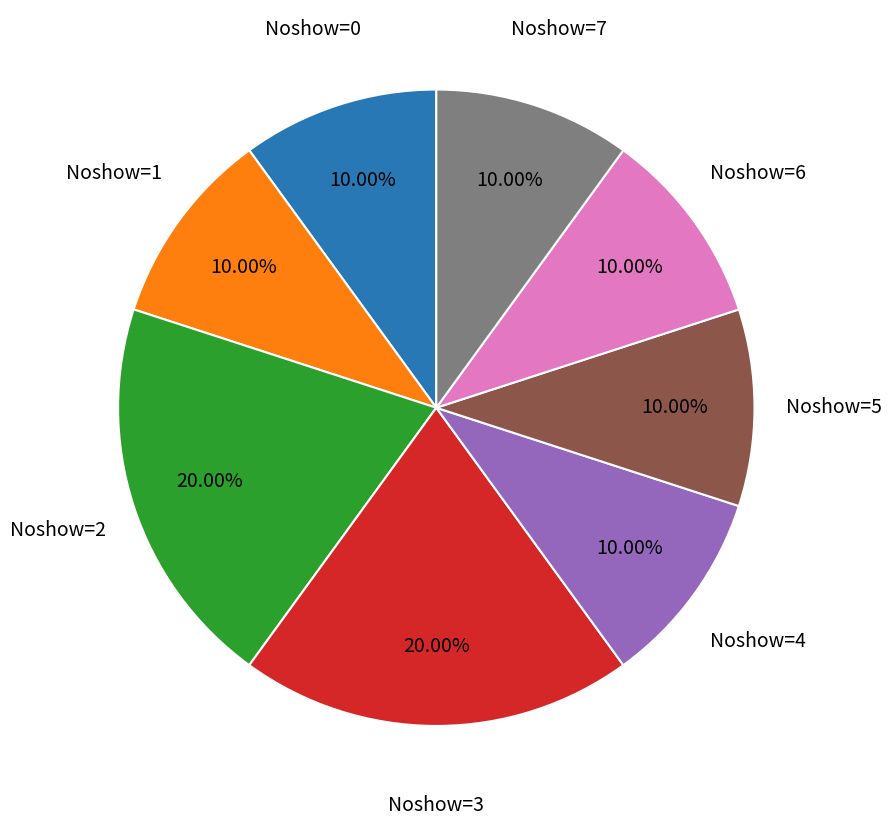

Does Noshow=6 account for over 50% of the chart?

No